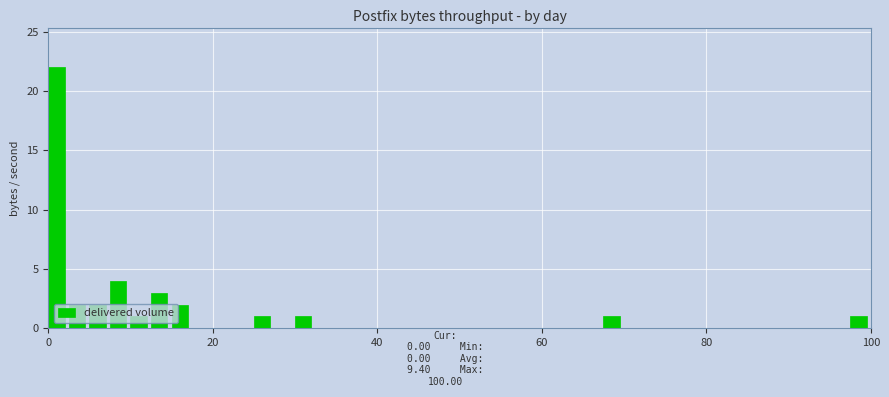

Around what value on the x-axis is the tallest bar? Give the approximate position of its centre, as read against the axis.

2